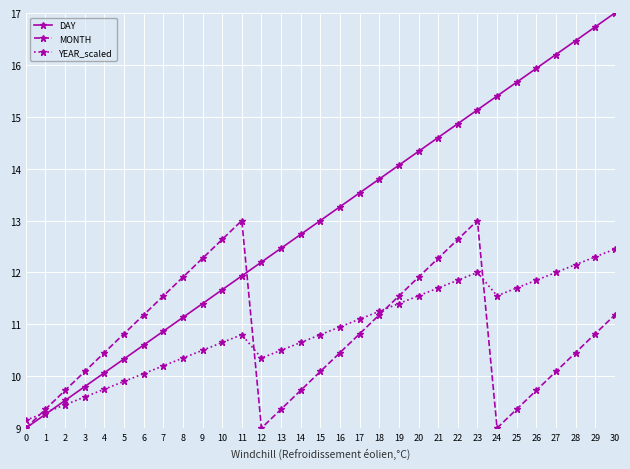

At which category is the sum across all series the highest?

30